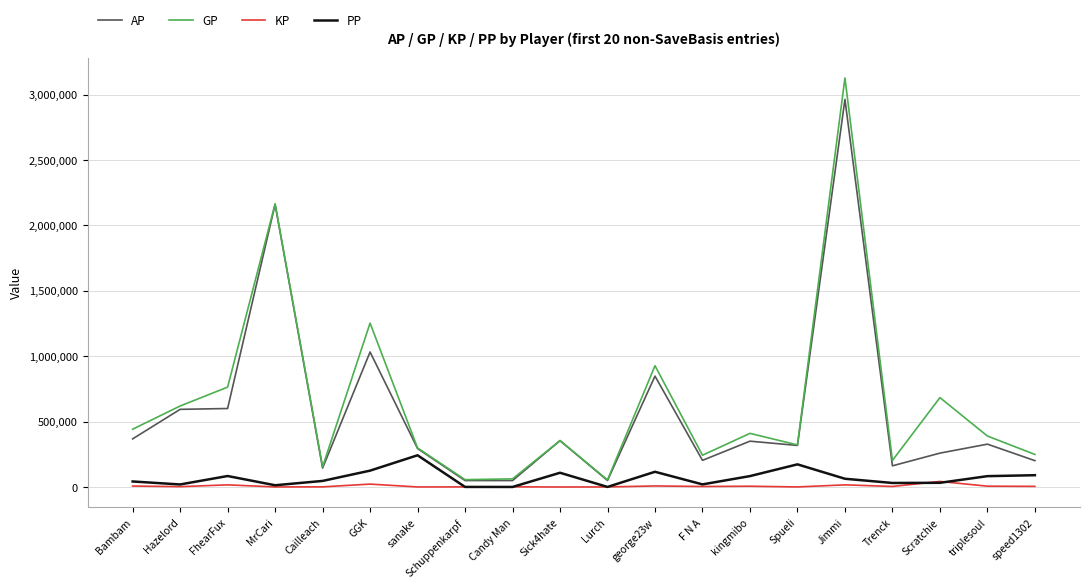

What is the maximum value shown in the chart?

3127057.0